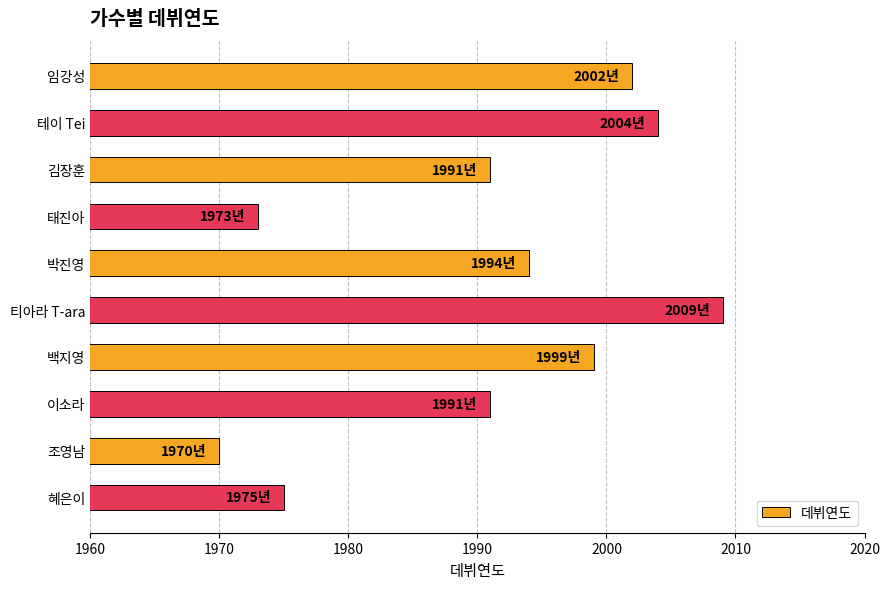

How many data points does each series have?

10